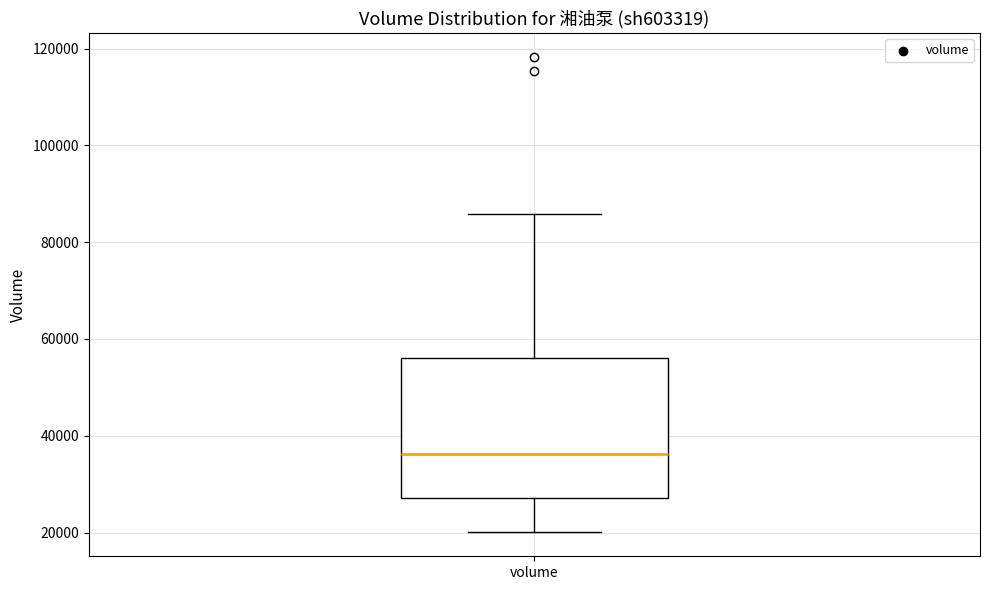

Where is the upper edge of the box for volume on the y-axis? The values are not printed on the chart, so give them approximately, as read against the axis.

56000